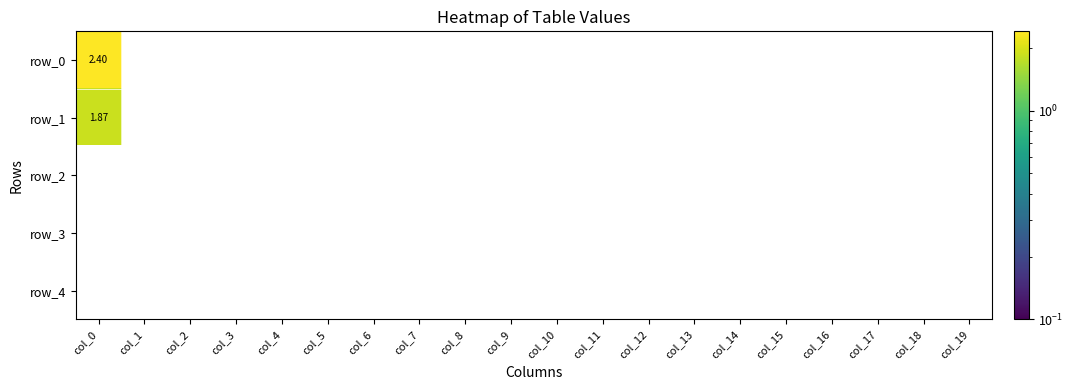

Is it true that row_1 equals -1.3 at col_3?

False